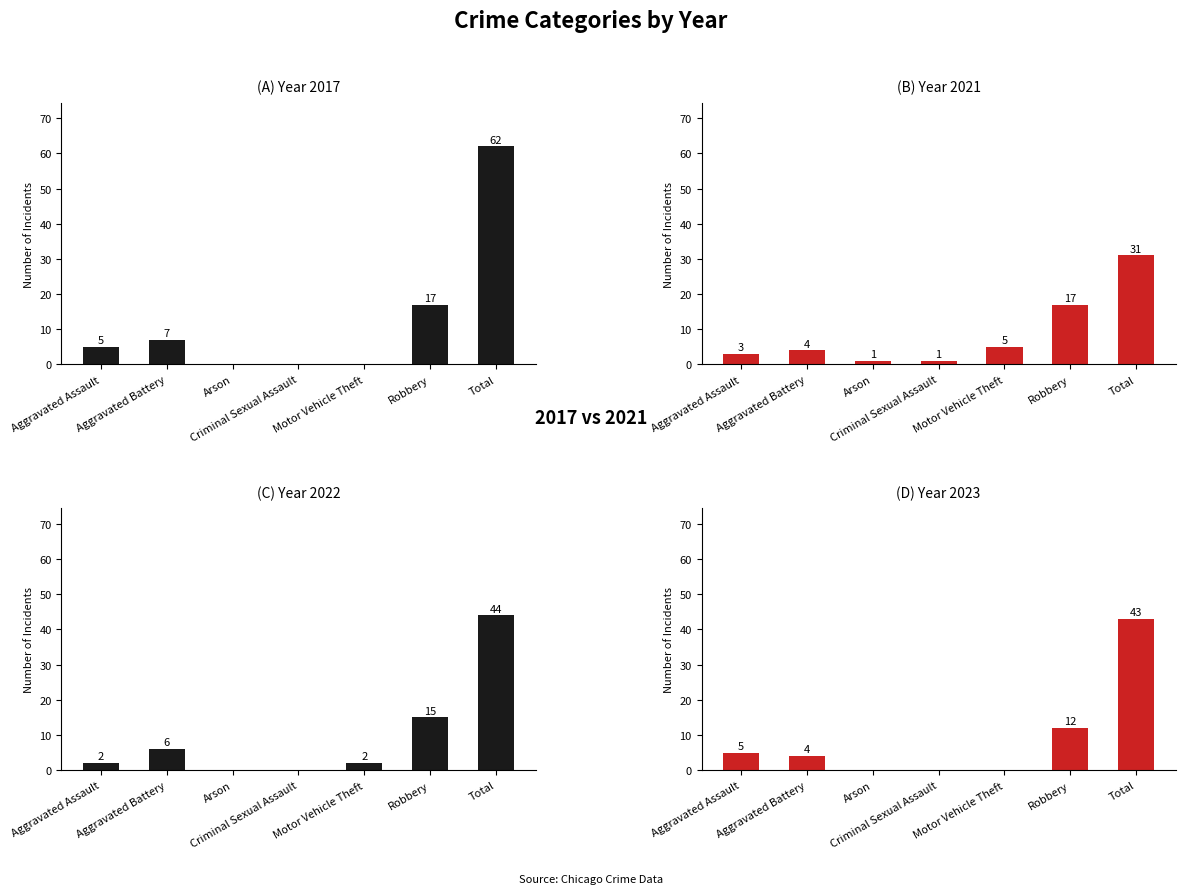

Reading left to right, list all the values displayed in this chart.

2021: 3	4	1	1	5	17	31
2017: 5	7	0	0	0	17	62
2022: 2	6	0	0	2	15	44
2023: 5	4	0	0	0	12	43